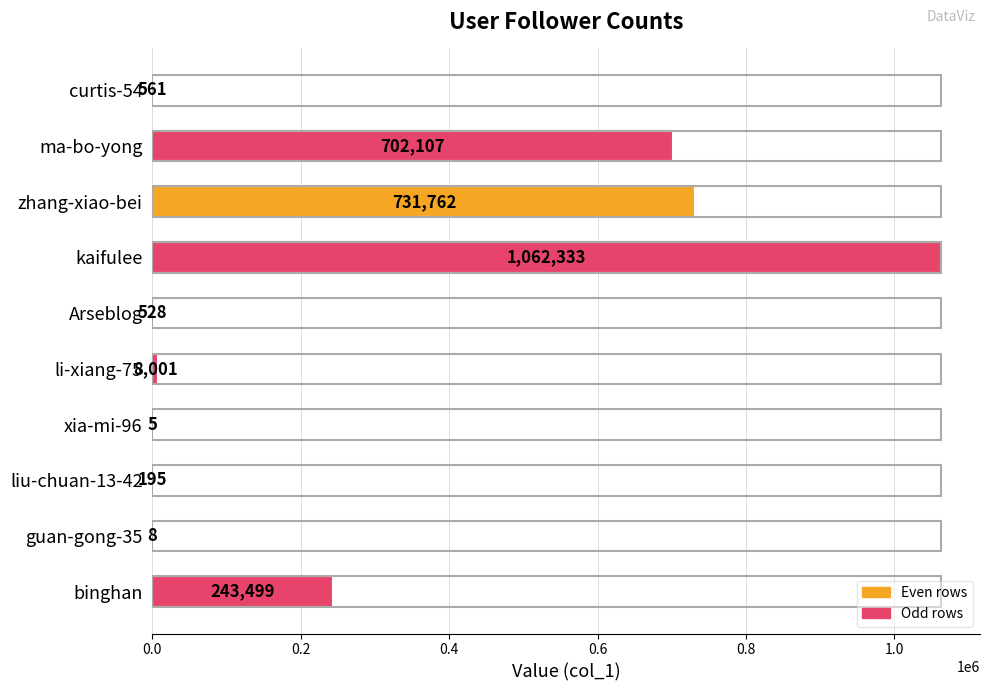

Reading bottom to top, extract all data points from this chart.

binghan=243499	guan-gong-35=8	liu-chuan-13-42=195	xia-mi-96=5	li-xiang-75=8001	Arseblog=528	kaifulee=1062333	zhang-xiao-bei=731762	ma-bo-yong=702107	curtis-54=561